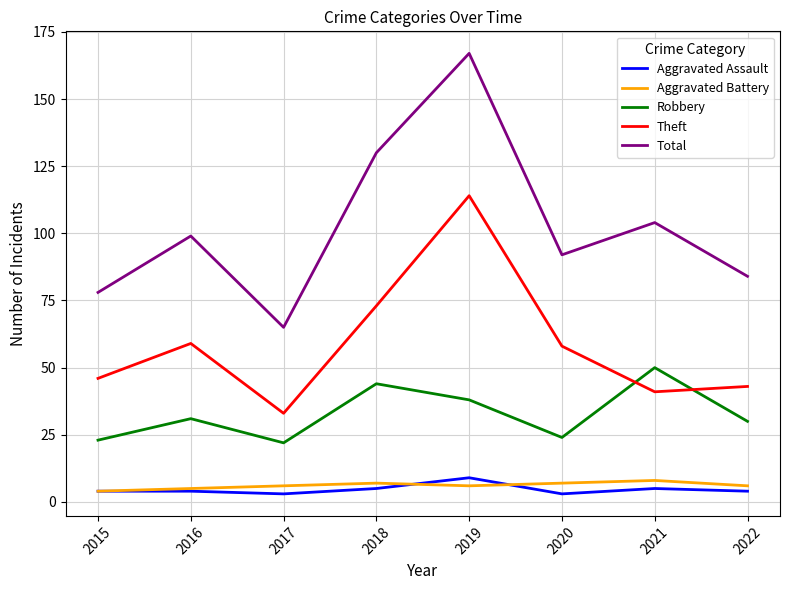

List the labels in order of Total value, smallest first.

2017, 2015, 2022, 2020, 2016, 2021, 2018, 2019